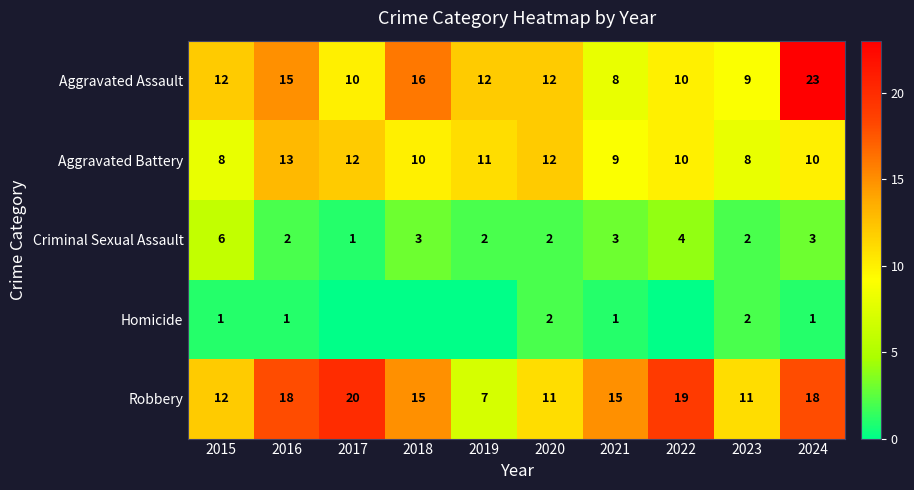

Which series changed the most between 2016 and 2021?

Aggravated Assault